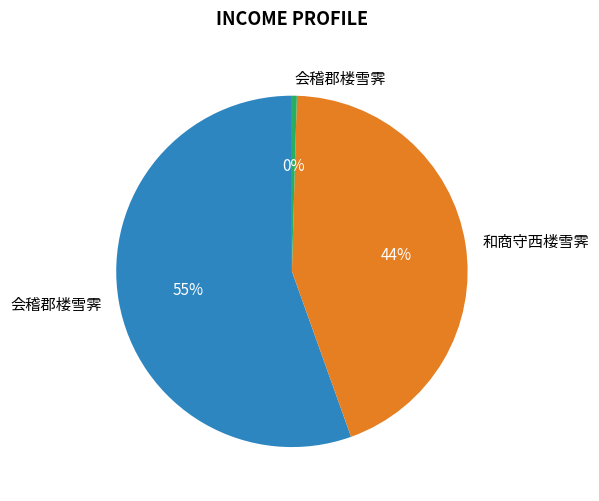

Is there a majority slice in this chart?

Yes